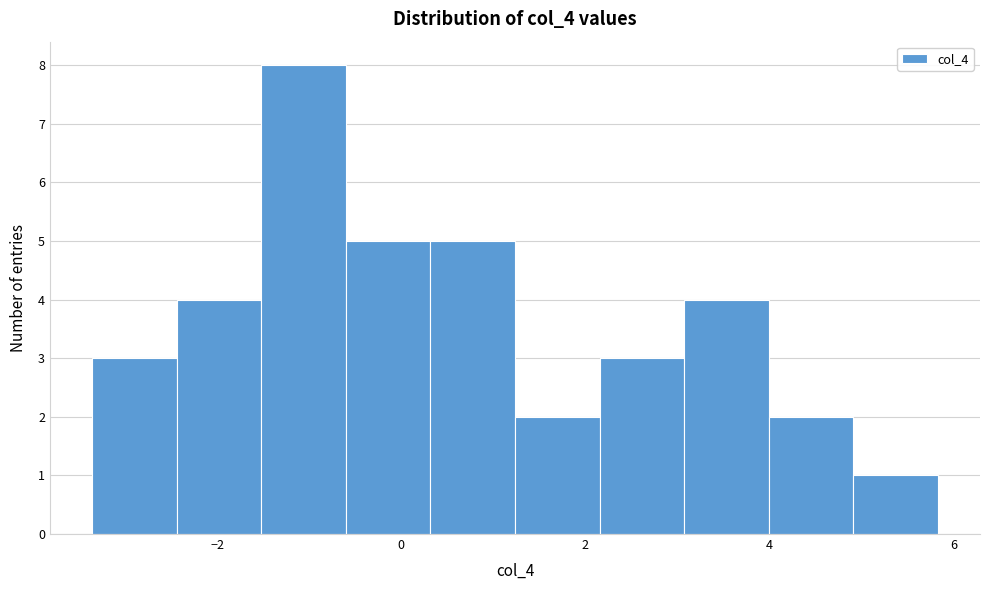

How tall is the bar that spans 0.4 to 1.2 on the x-axis? Neither the bar edges nor the heights are printed on the chart, so give them approximately, as read against the axes.

5